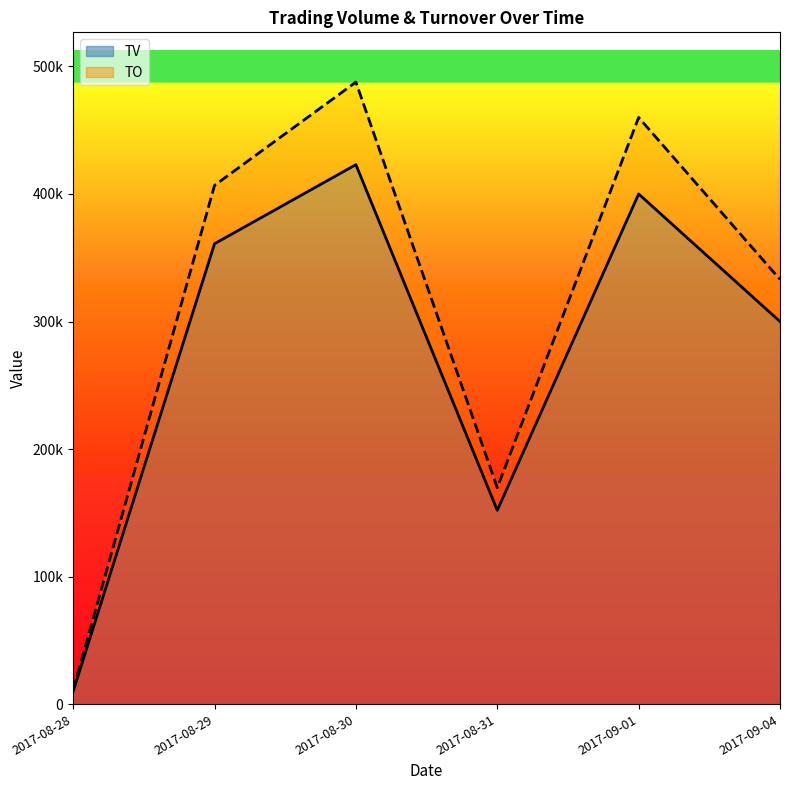

Count the number of categories in the chart.

6